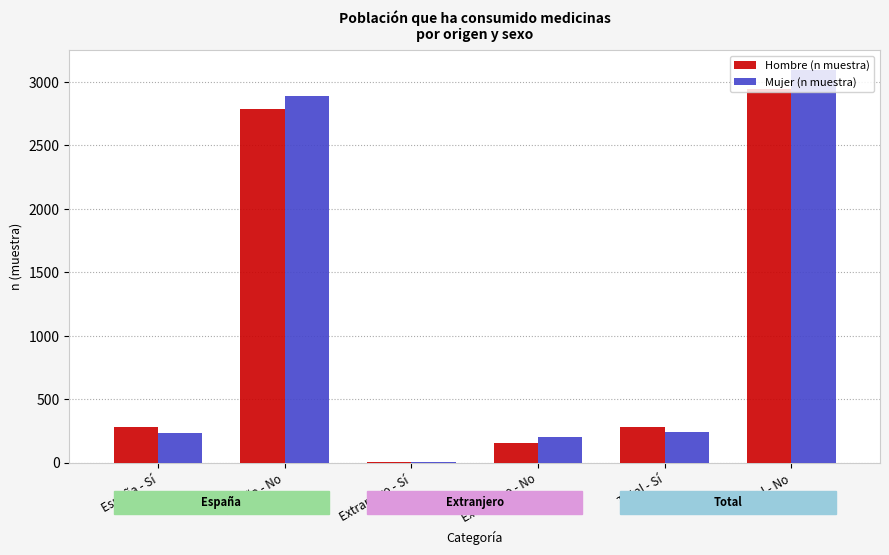

What is the sum of the Hombre (n muestra) values at Total - No and Total - Sí?

3230